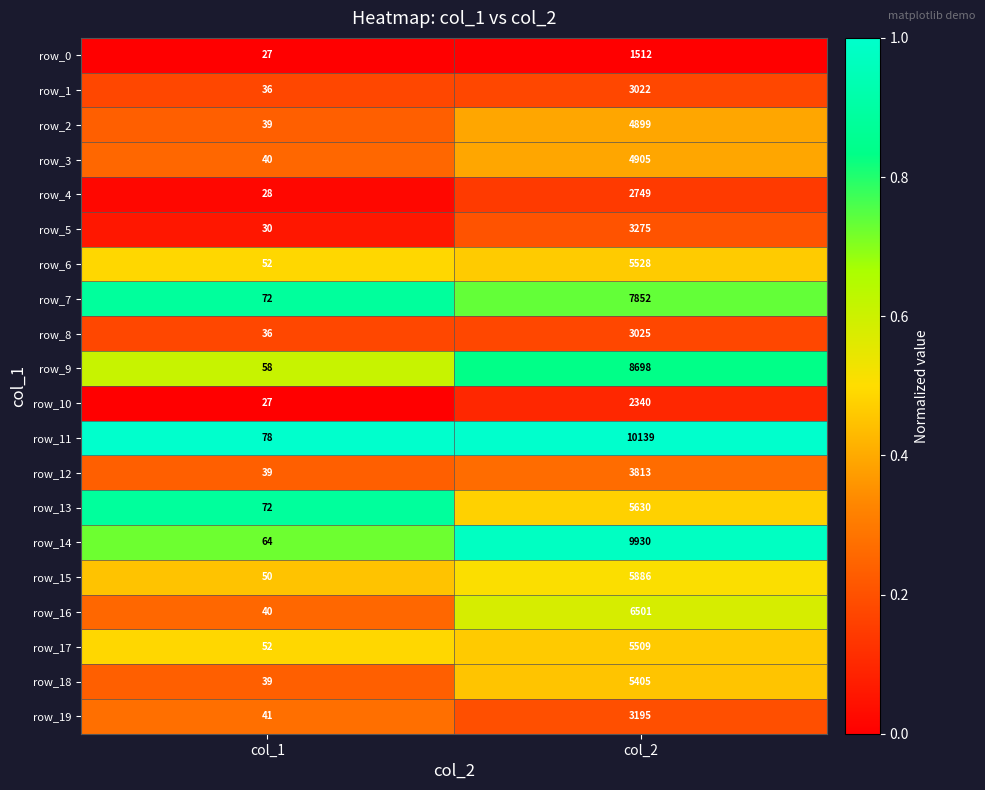

What is the total value across all series at col_2?

103813